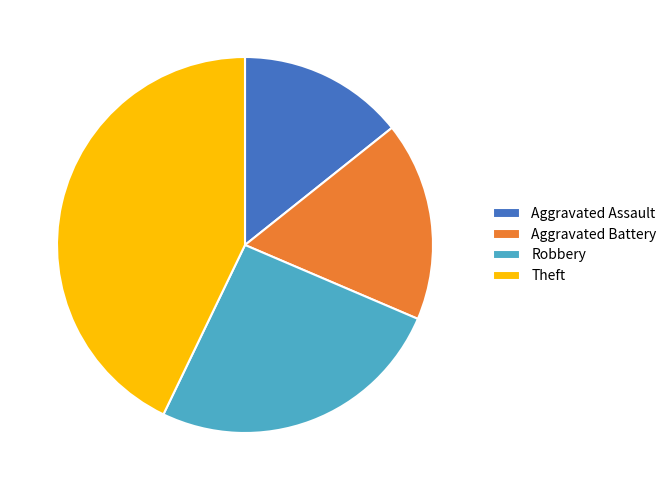

Combined, do Robbery and Theft account for over 50%?

Yes